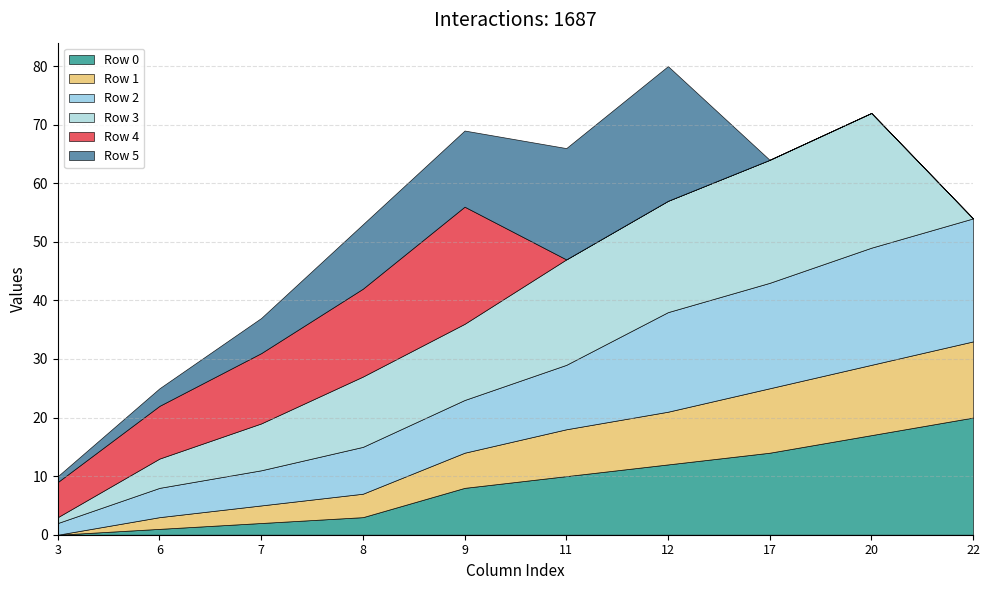

Is it true that Row 1 equals 11 at 17?

True